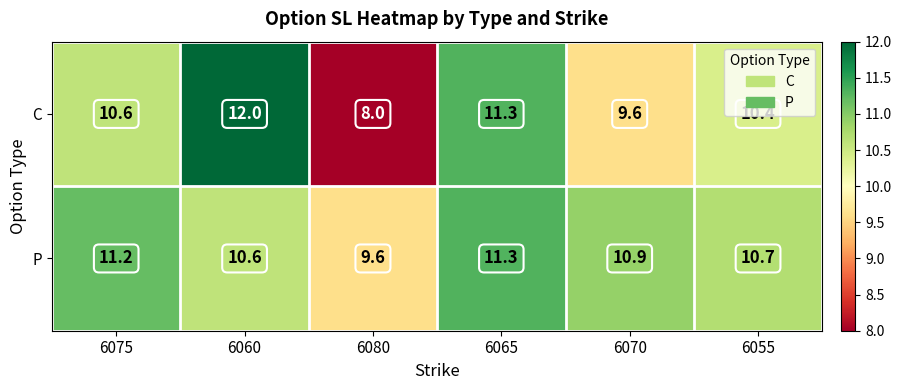

What is the average value of the P series?

10.7